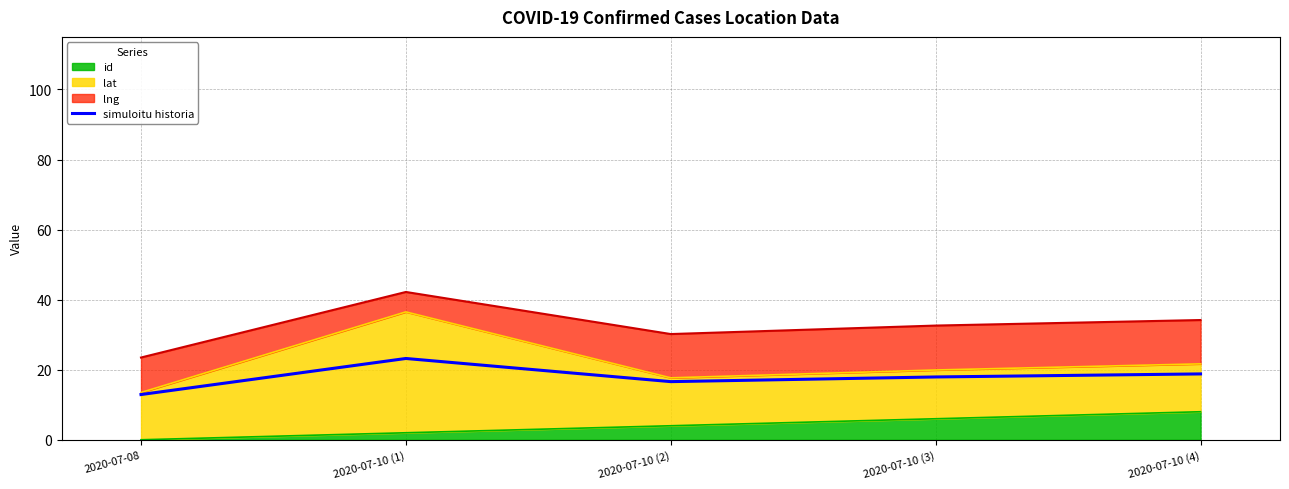

What is the difference between the values at 2020-07-08 and 2020-07-10 (4)?

5.9